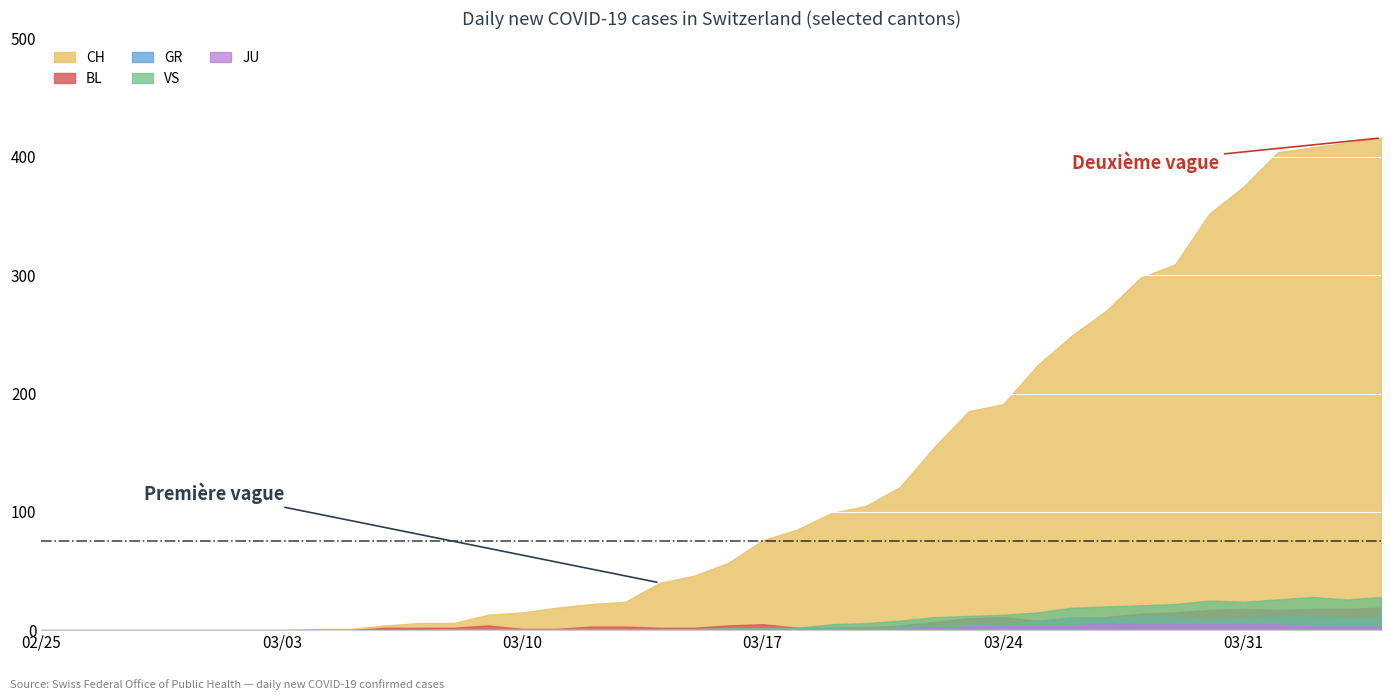

What is the difference between the VS values at 11 and 34?

25